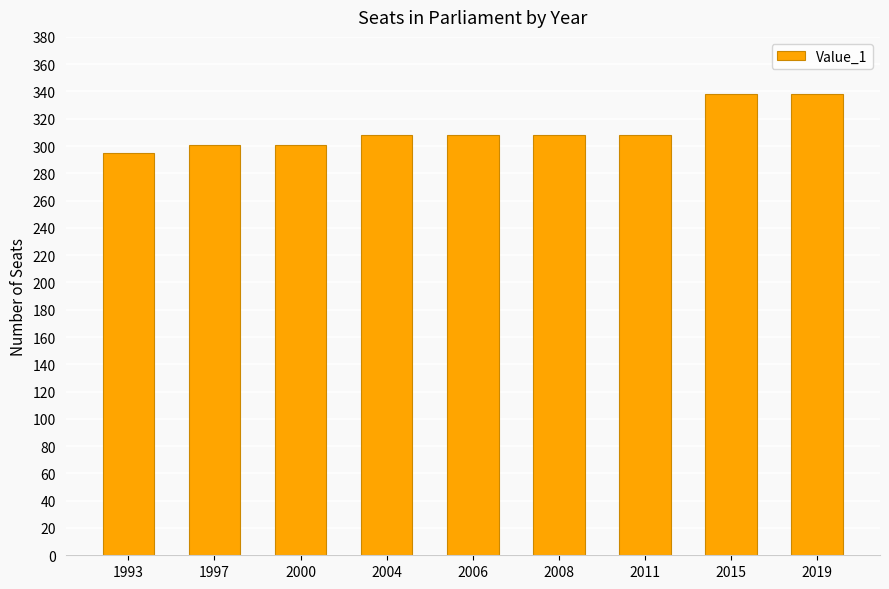

What is the minimum value shown in the chart?

295